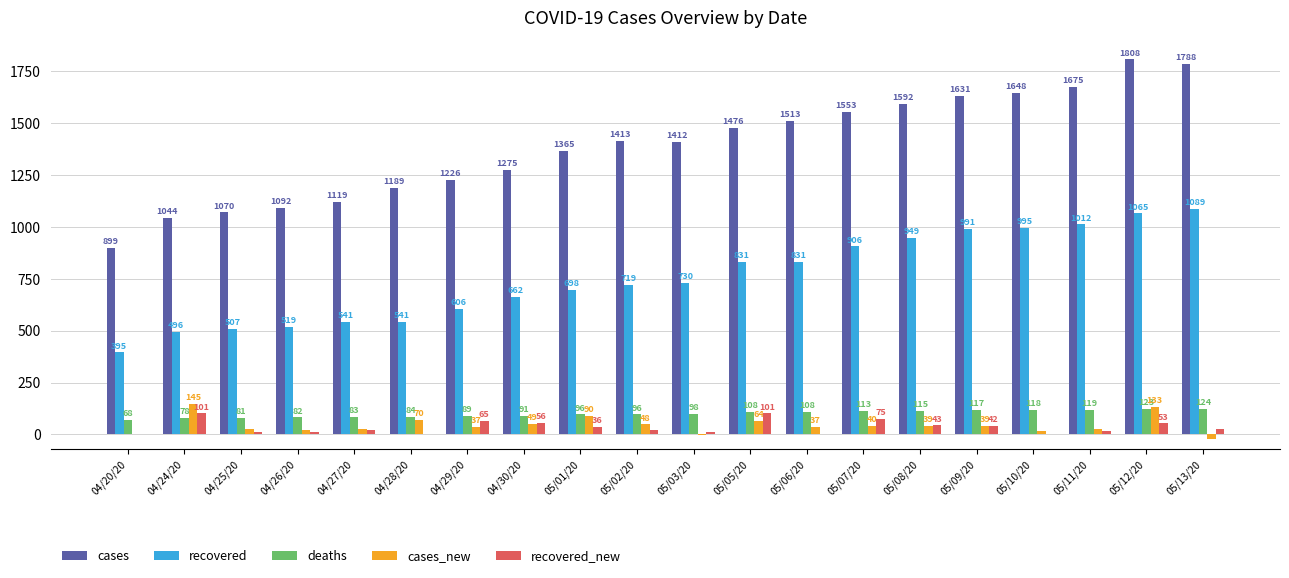

Is it true that cases_new equals 40 at 05/07/20?

True